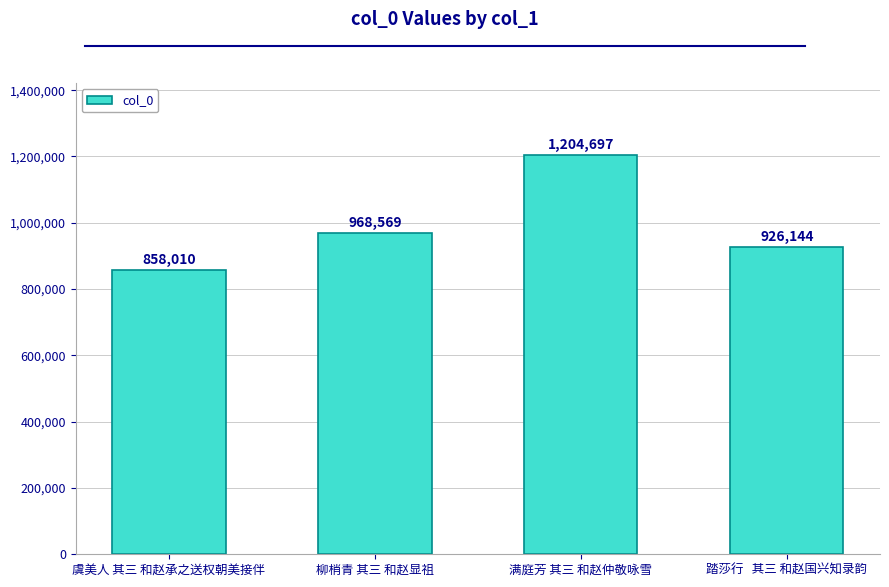

What is the difference between the values at 柳梢青 其三 和赵显祖 and 踏莎行   其三 和赵国兴知录韵?

42425